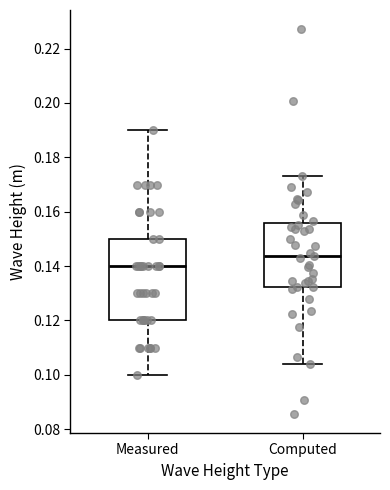

Where is the lower edge of the box for Measured on the y-axis? The values are not printed on the chart, so give them approximately, as read against the axis.

0.120